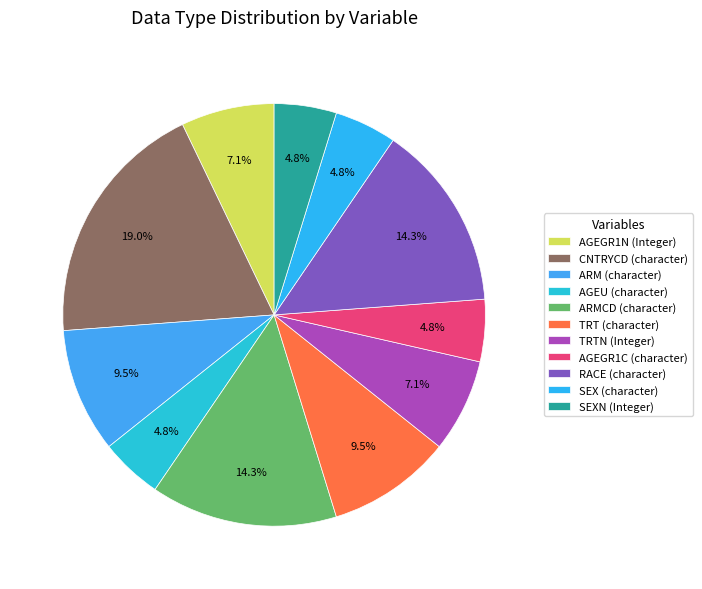

Is there any slice that represents more than half of the pie?

No